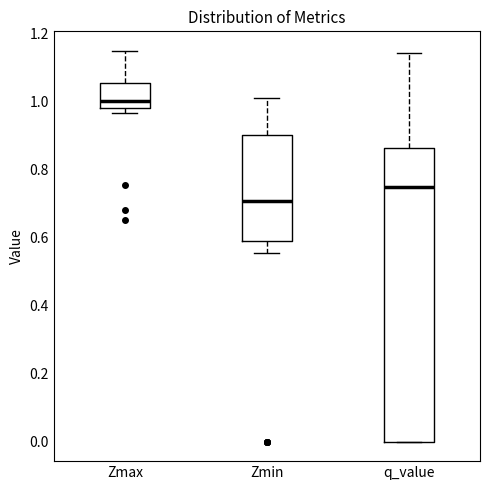

Where is the upper edge of the box for q_value on the y-axis? The values are not printed on the chart, so give them approximately, as read against the axis.

0.86